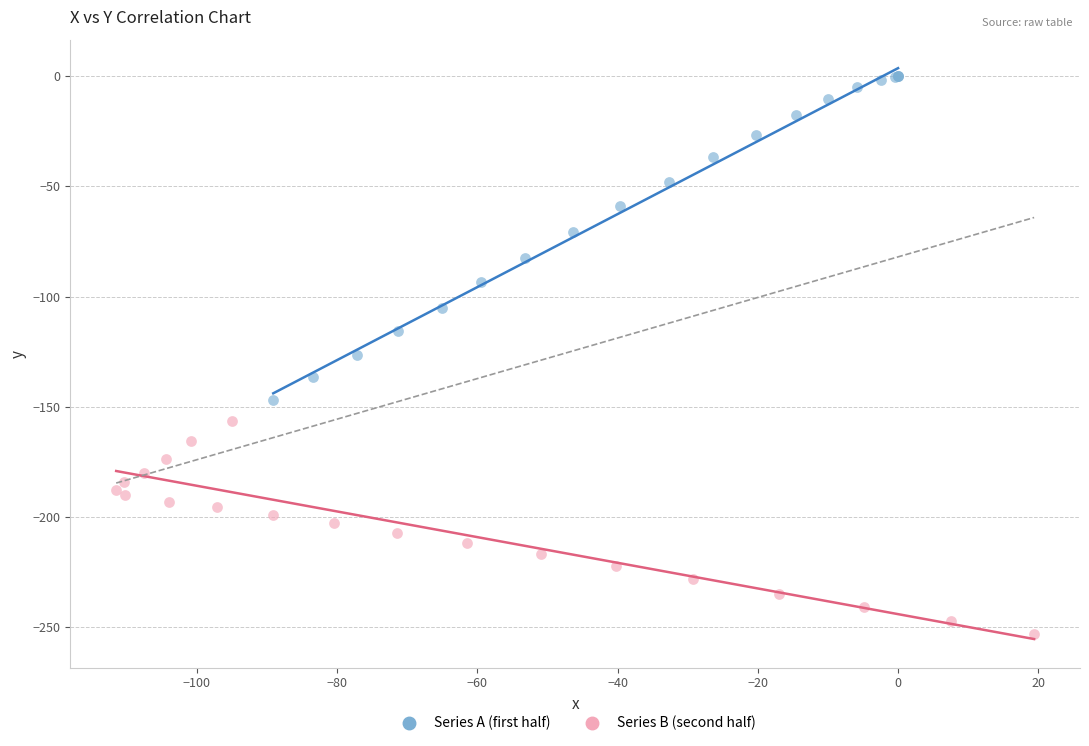

What are all the series names shown in the legend?

Series A (first half), Series B (second half)